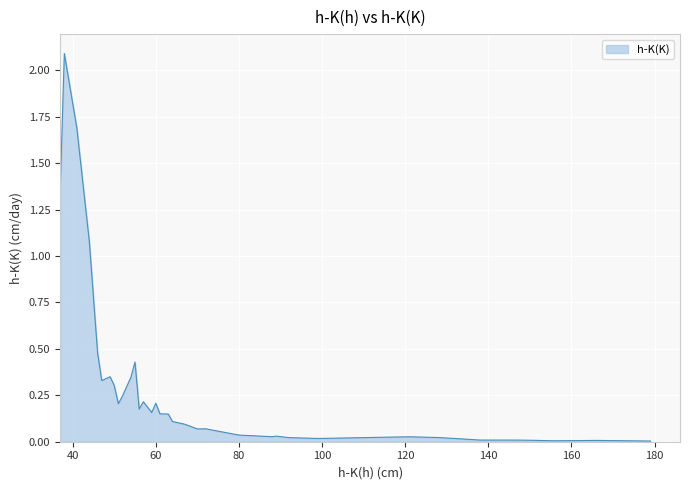

Reading right to left, what are all the values shown in this chart?

0.0	0.0	0.0	0.0	0.0	0.0	0.0	0.0	0.0	0.0	0.0	0.0	0.0	0.0	0.0	0.1	0.1	0.1	0.1	0.1	0.1	0.2	0.2	0.2	0.2	0.2	0.4	0.3	0.3	0.2	0.2	0.3	0.3	0.3	0.5	1.1	1.7	2.1	1.4